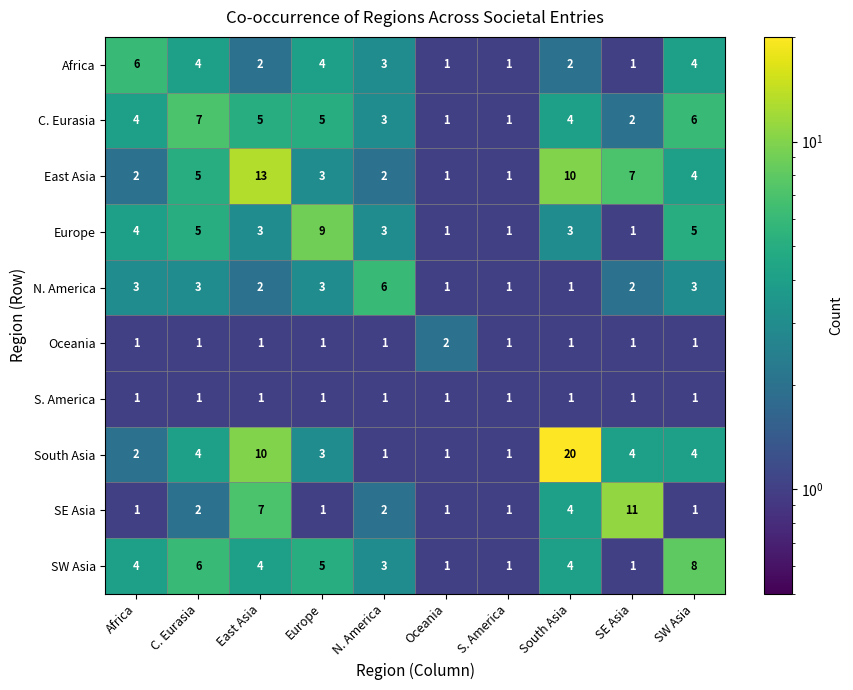

The Oceania series shows 1 at SW Asia. True or false?

False